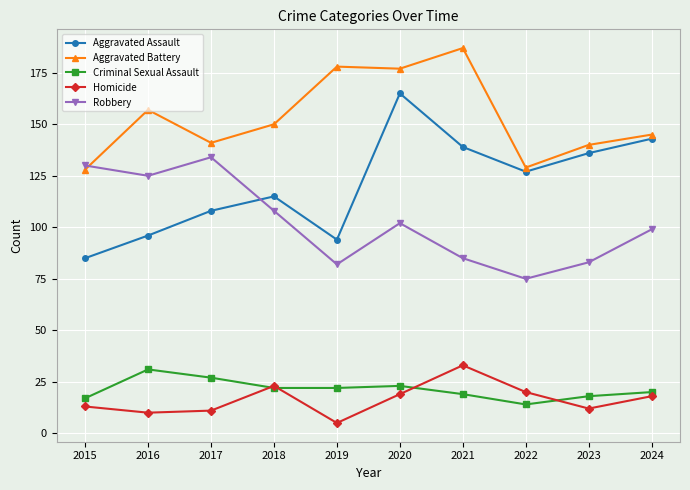

Which series has the largest range (max minus min)?

Aggravated Assault